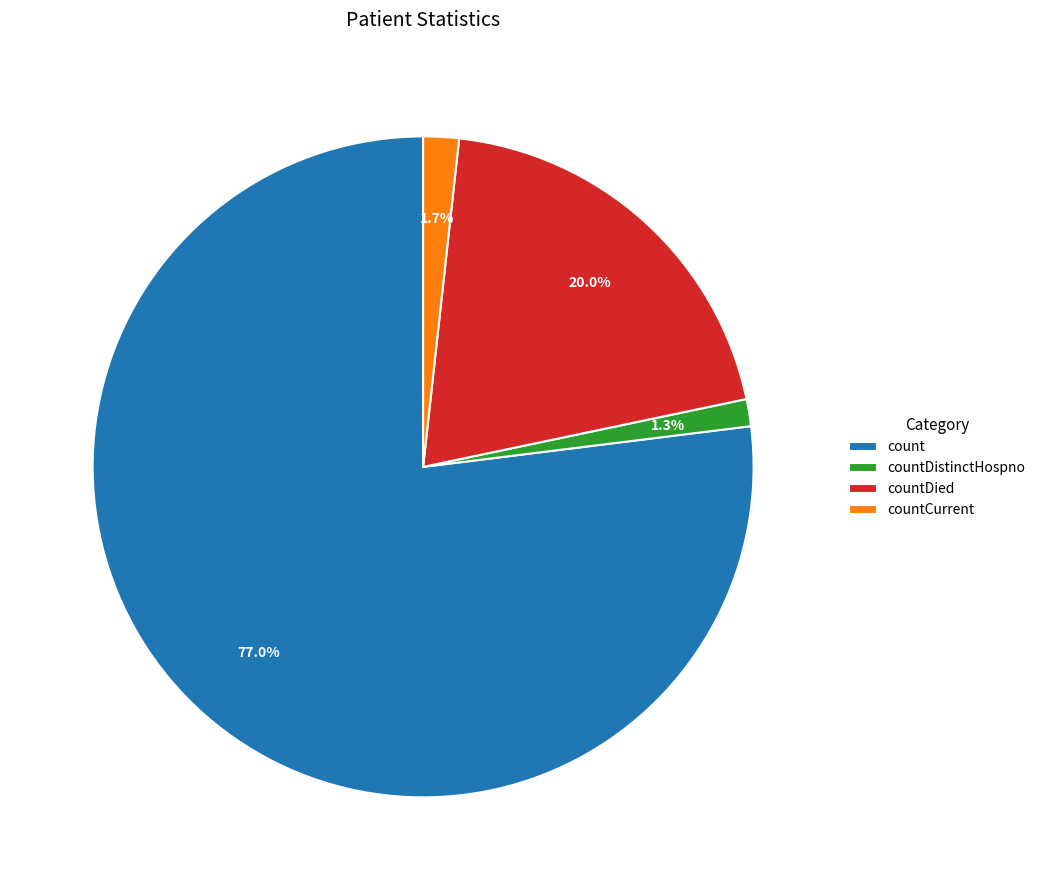

What percentage is the countDied slice, to the nearest percent?

20%